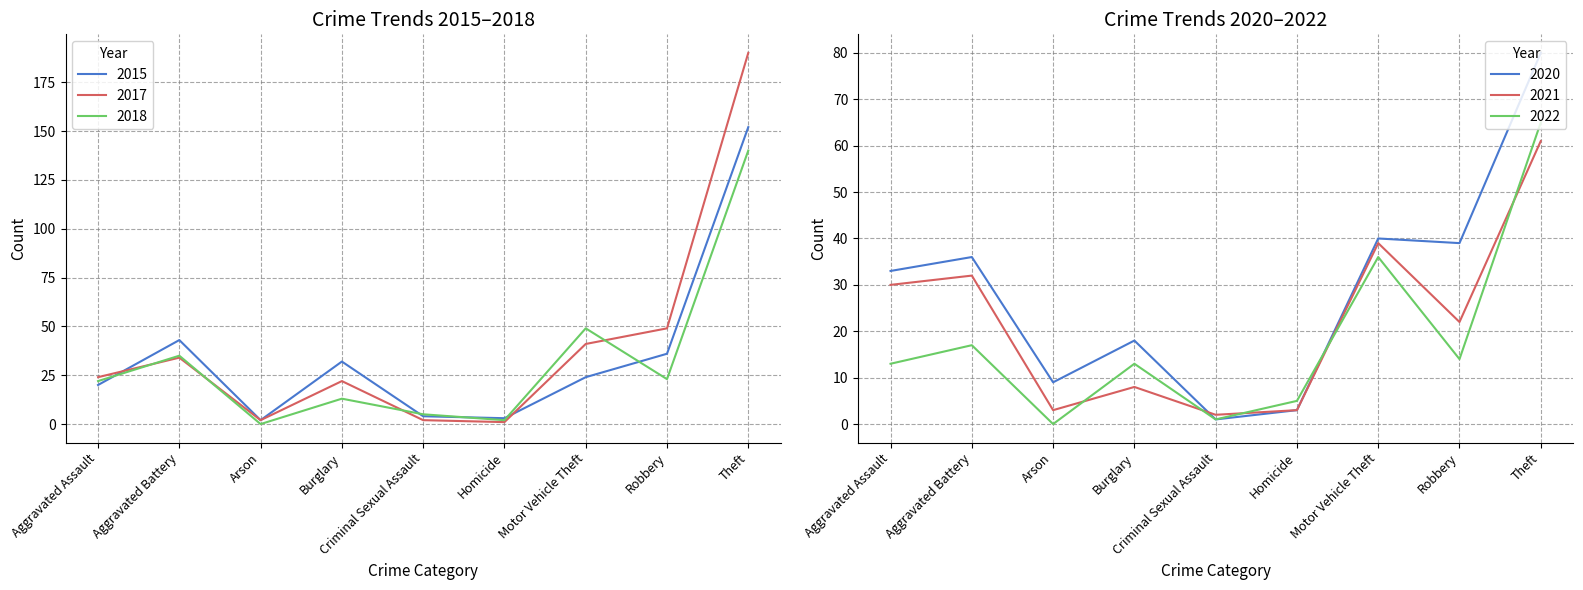

Read the 2020 value at Theft.

80